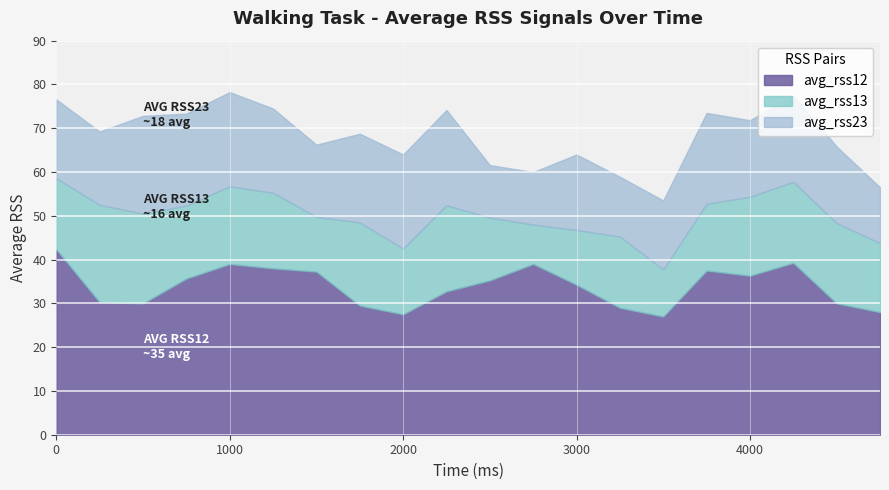

At how many categories does at least one series exceed 34?

11